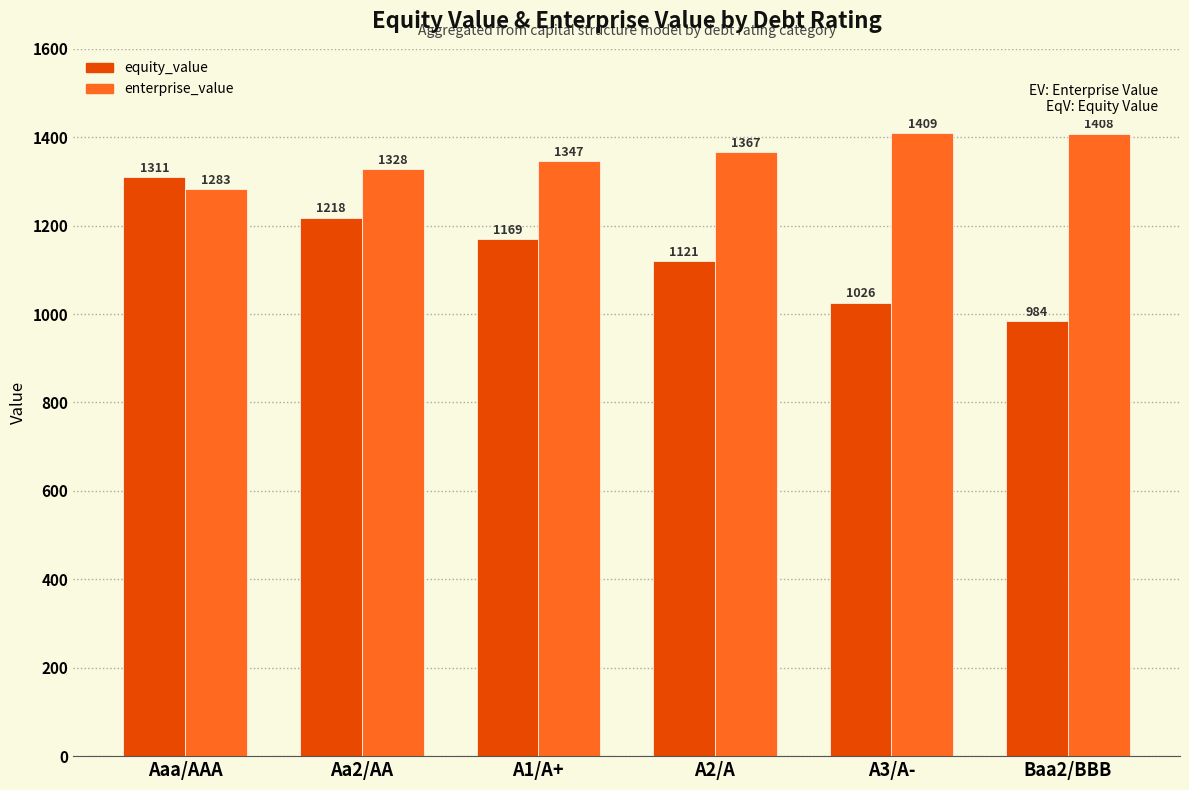

What is the spread (max minus min) of values at Baa2/BBB?

424.5